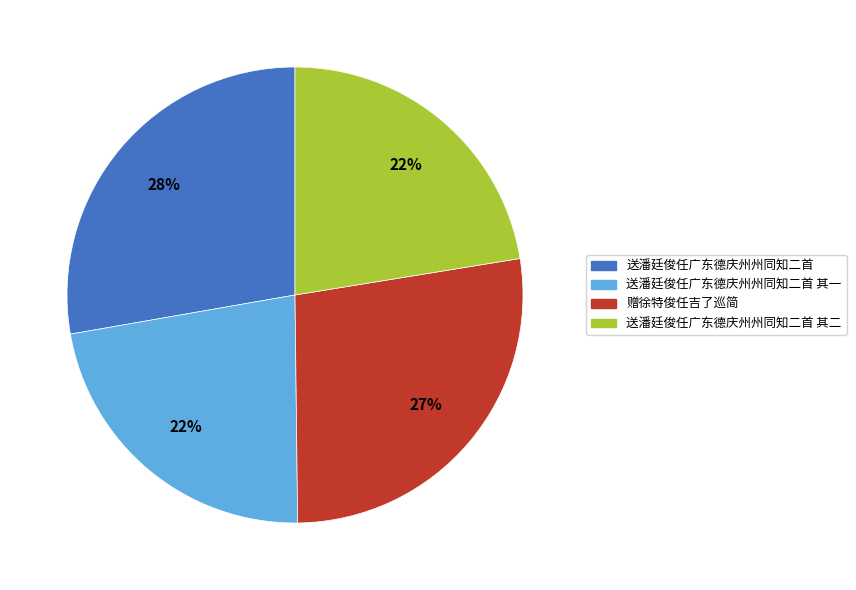

Which has a higher value, 送潘廷俊任广东德庆州州同知二首 其二 or 赠徐特俊任吉了巡简?

赠徐特俊任吉了巡简